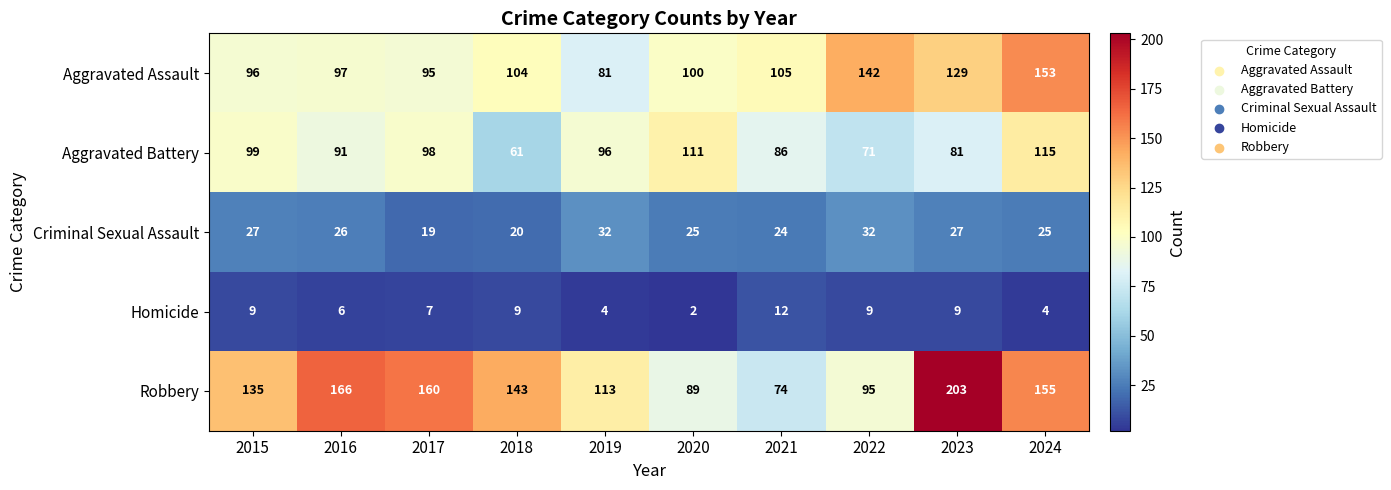

Which category has the lowest value in the Aggravated Battery series?

2018